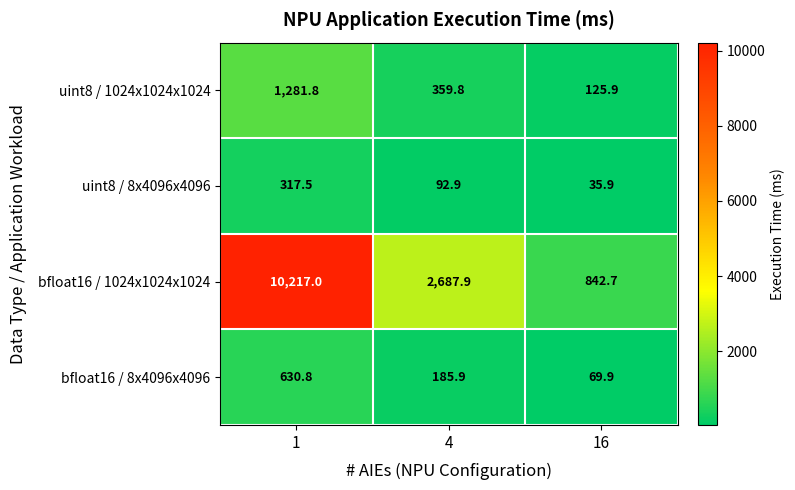

How many data points does each series have?

3